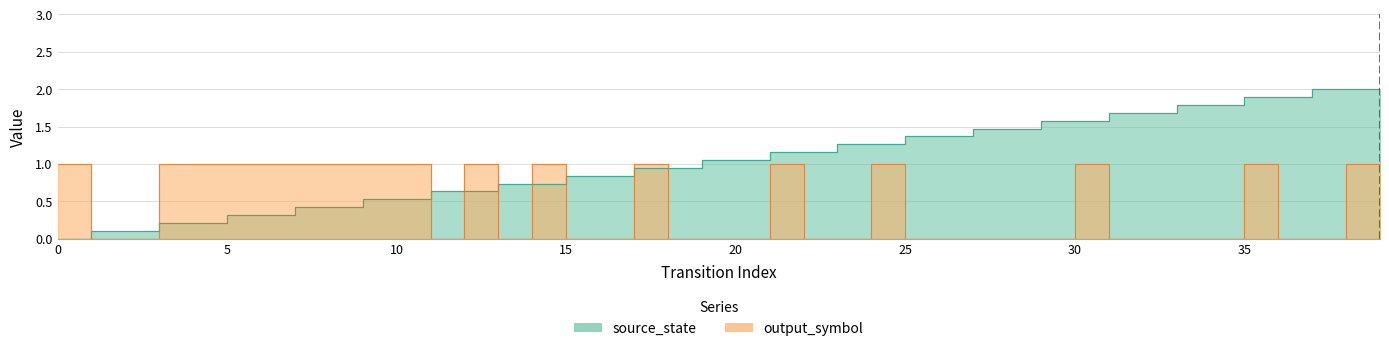

At which category is the sum across all series the highest?

39